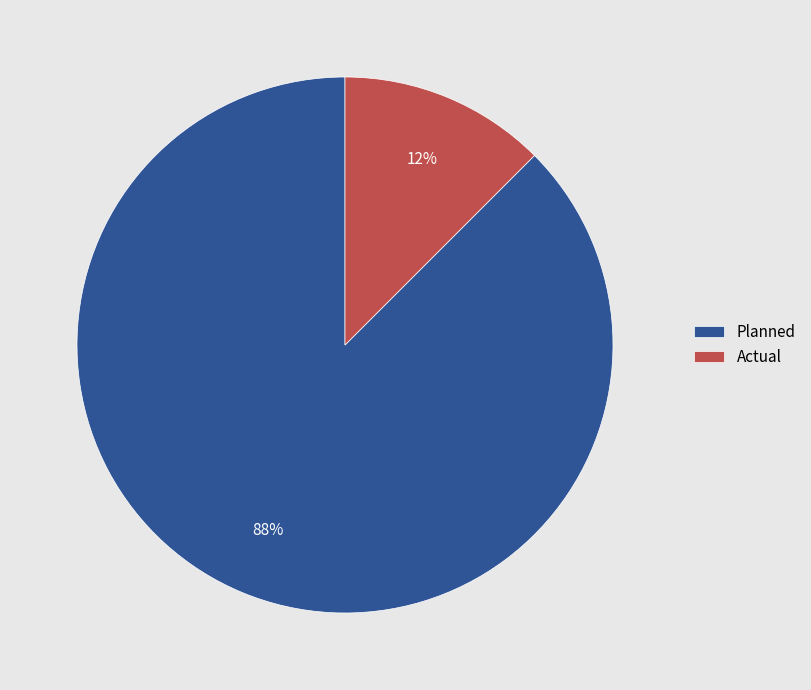

Is there any slice that represents more than half of the pie?

Yes